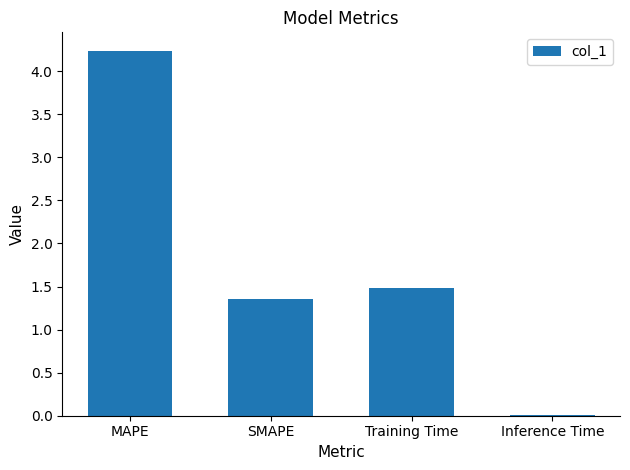

At which label does the data first exceed 1?

MAPE